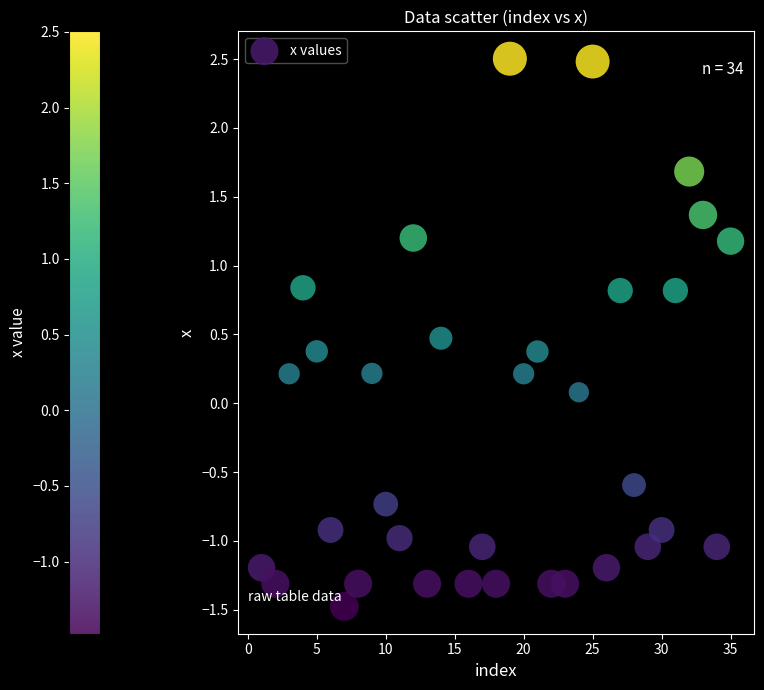

What is the range of Y values (max minus min)?

4.0